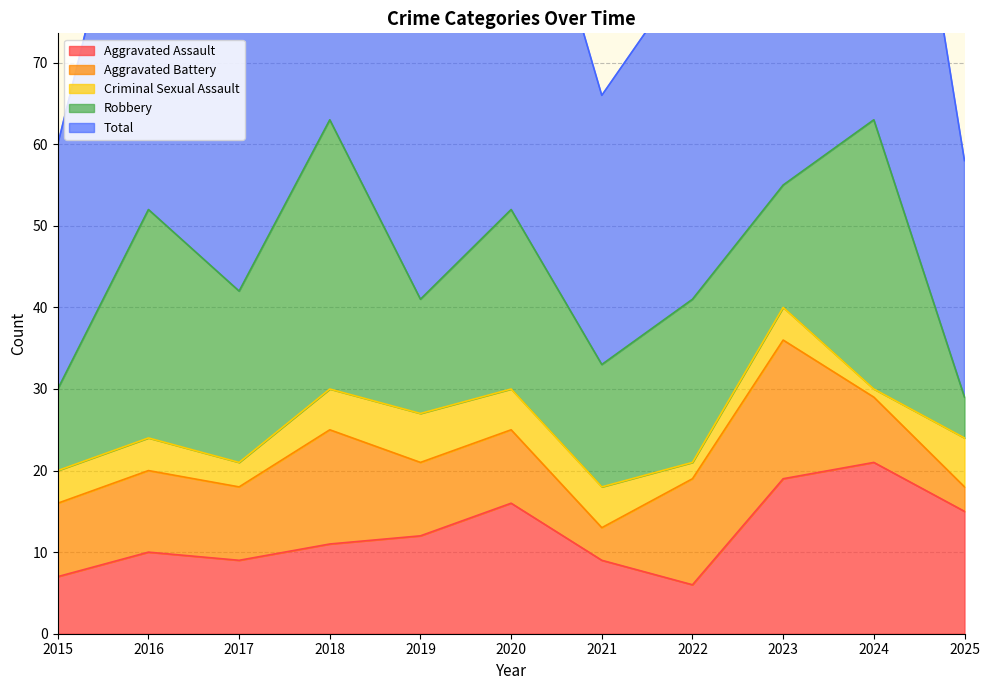

Where is the first local maximum for Total?

2016